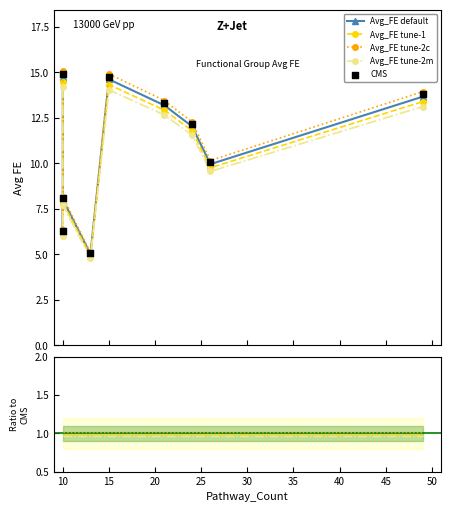

What is the change in value from 26 to 10?

-1.9